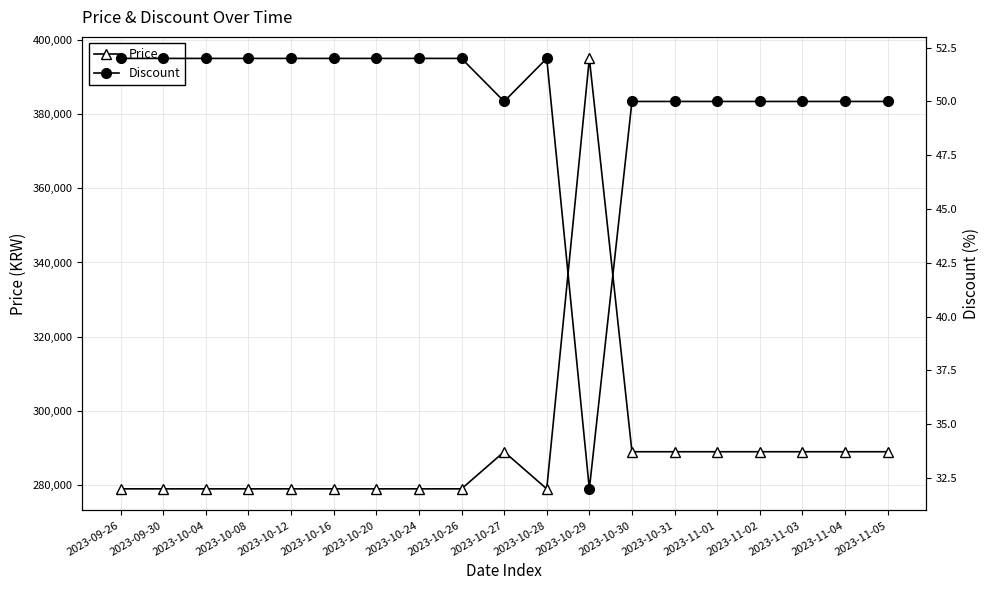

Is it true that Discount equals 33 at 2023-10-20?

False